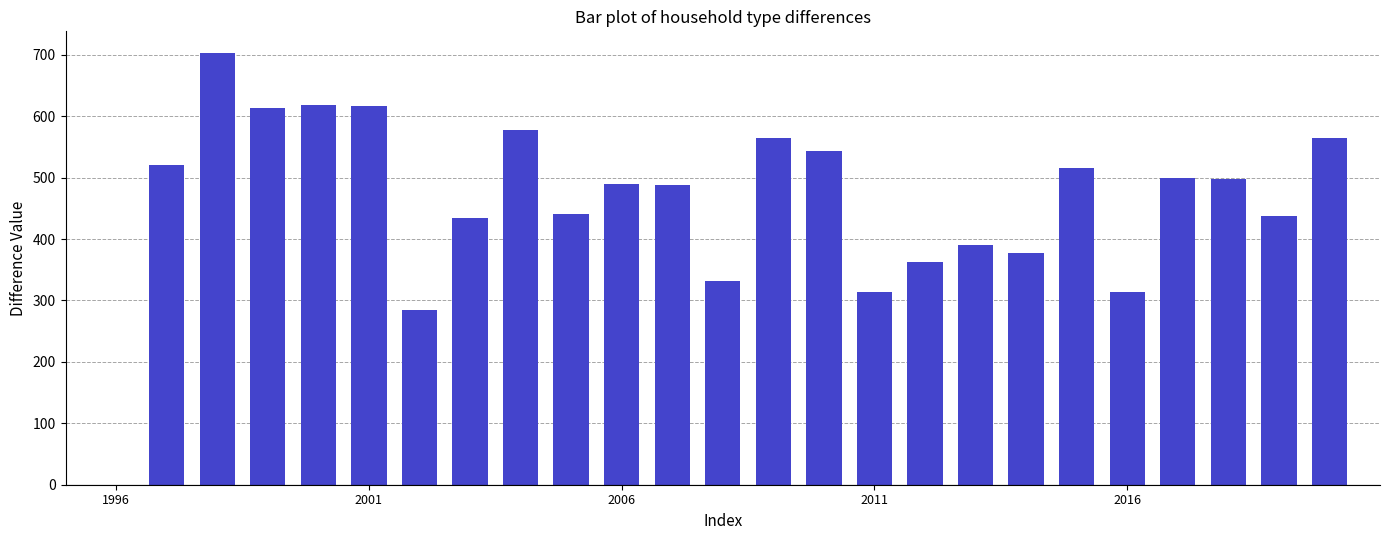

What is the maximum value shown in the chart?

703